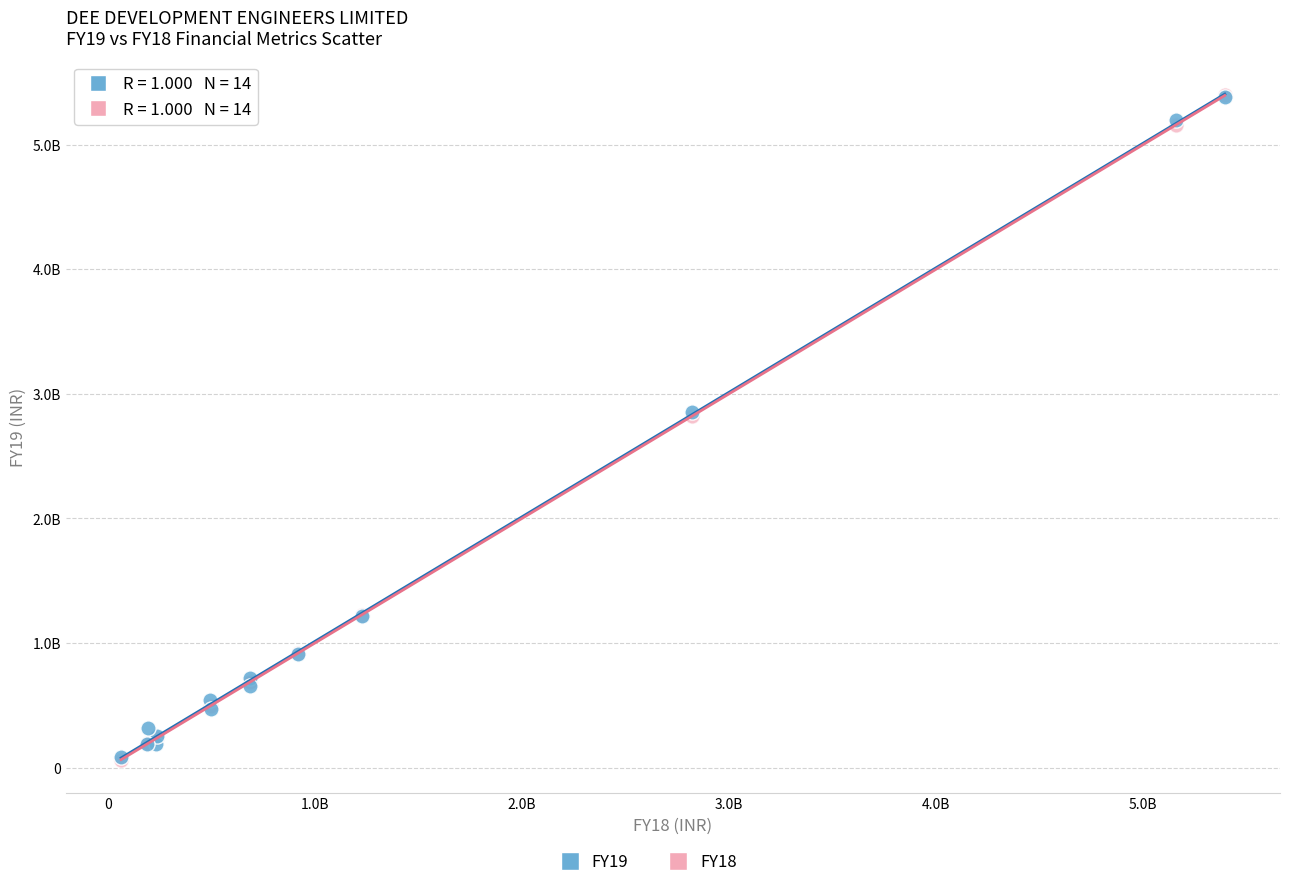

Which series has the widest spread of Y values?

FY18